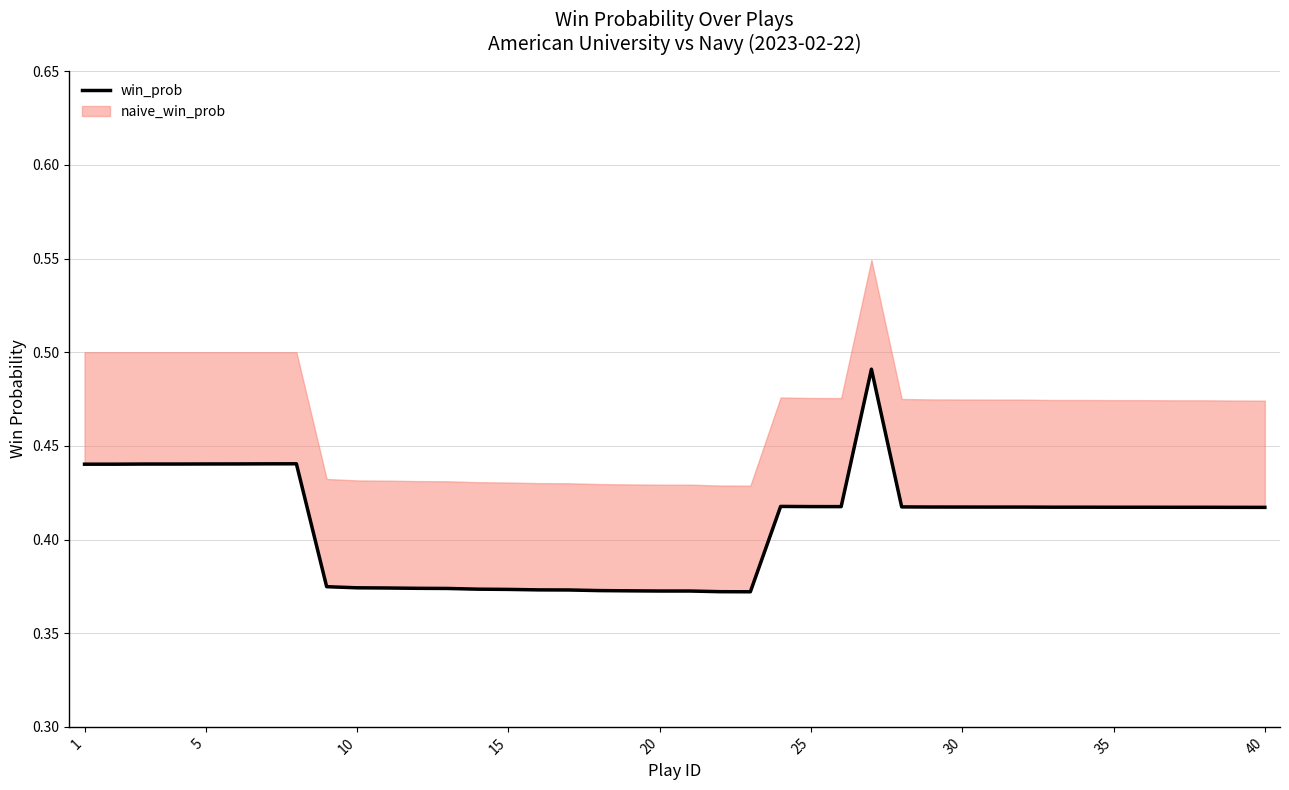

Does the chart have visible grid lines?

Yes